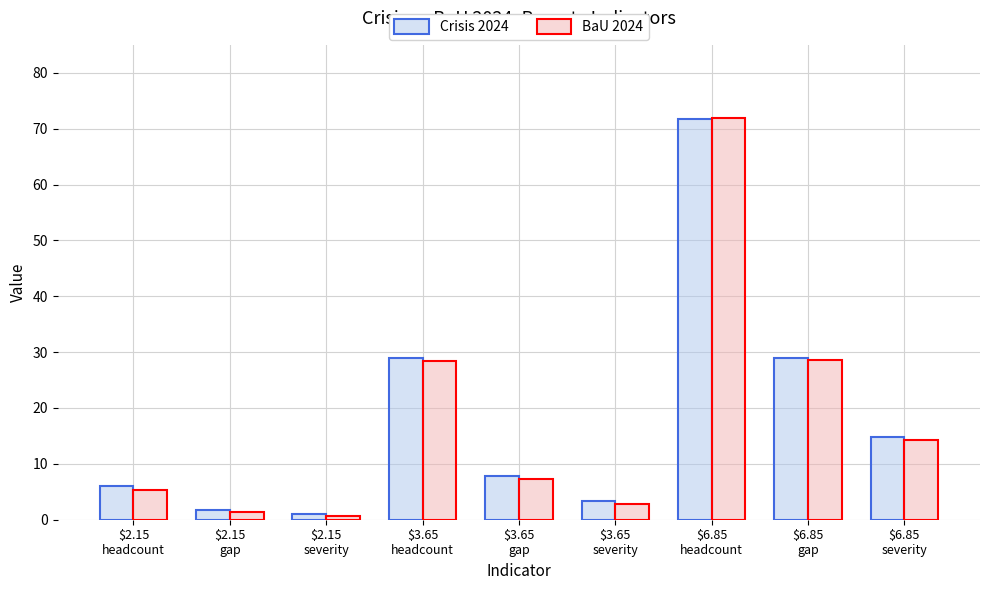

How many distinct data groups are displayed?

2